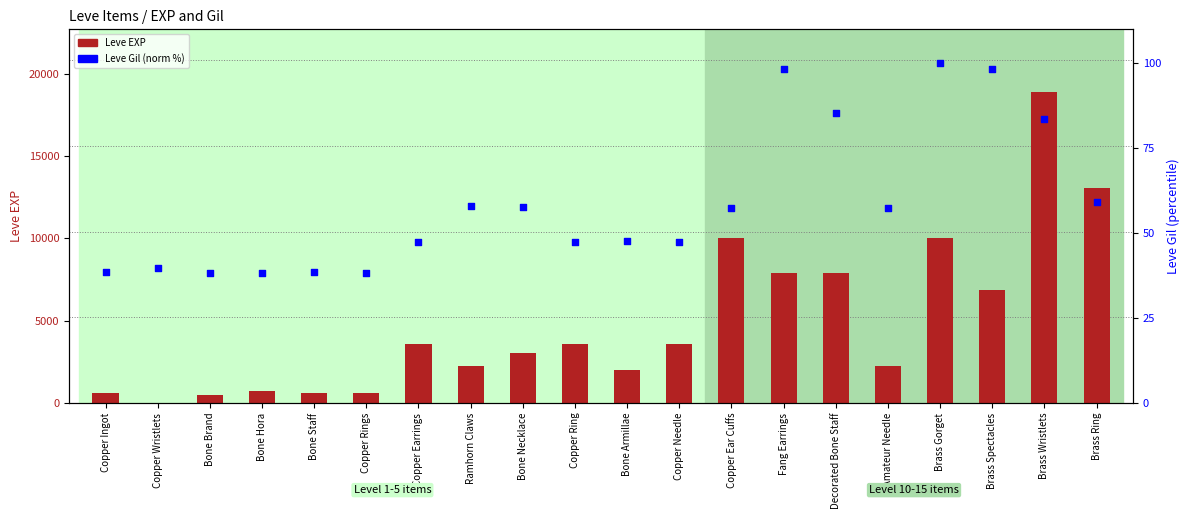

Which series has the largest total across all categories?

Leve EXP